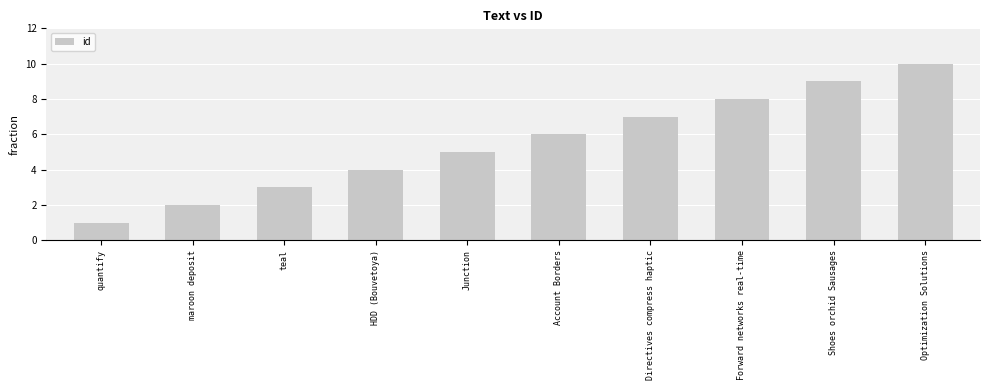

Reading left to right, list all the values displayed in this chart.

1	2	3	4	5	6	7	8	9	10